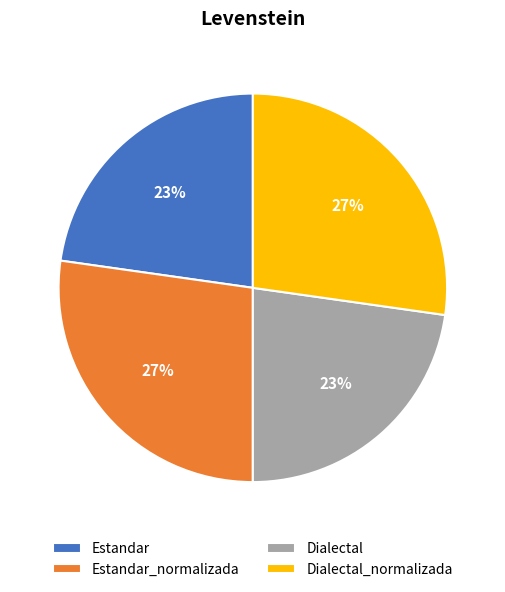

Does Dialectal_normalizada represent more than half of the total?

No